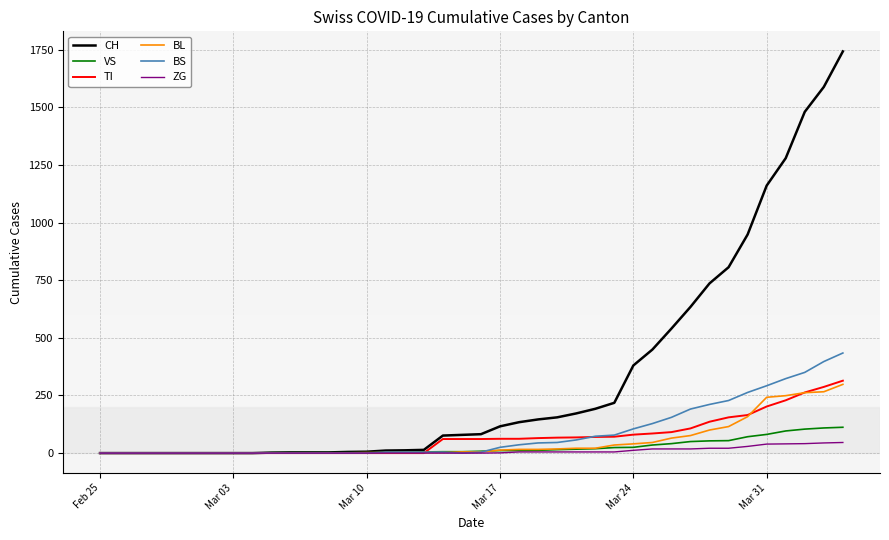

Which series has the largest total across all categories?

CH